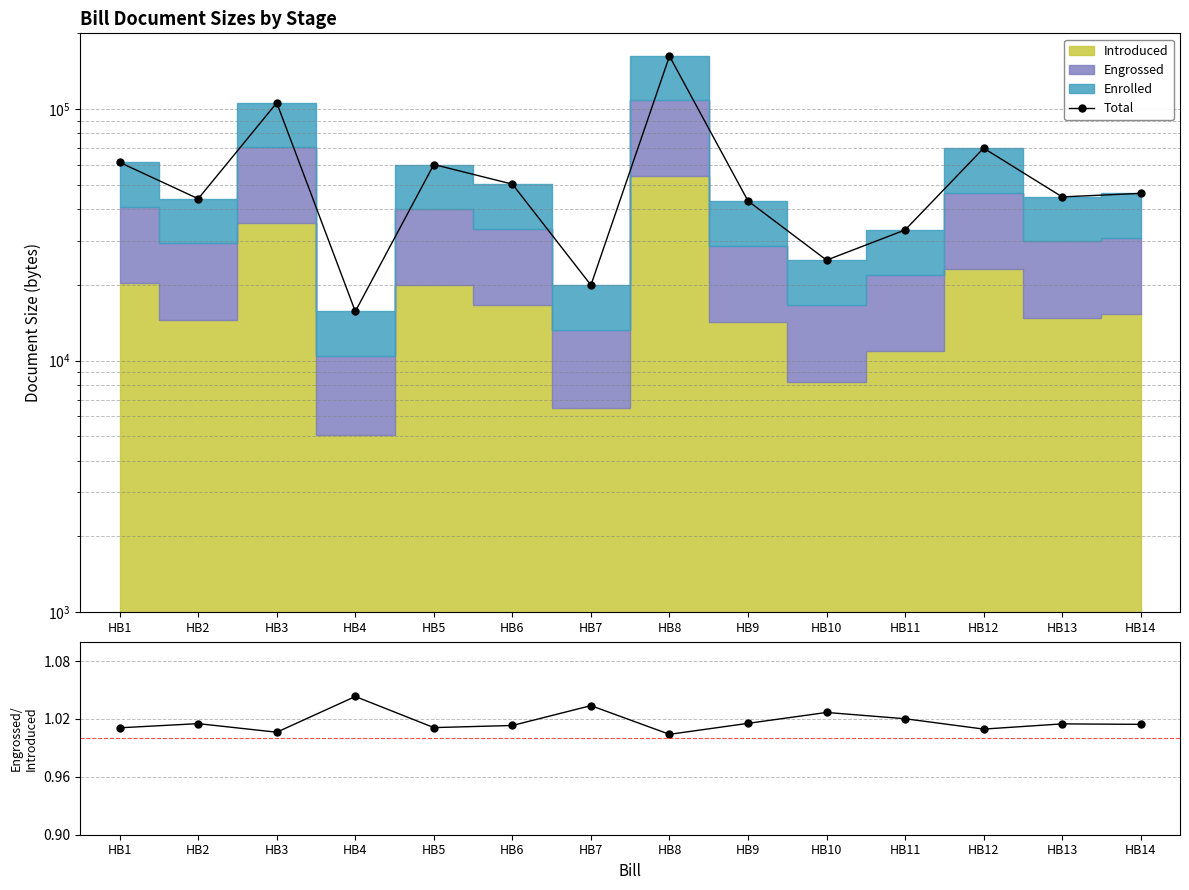

Which series has the largest total across all categories?

Total